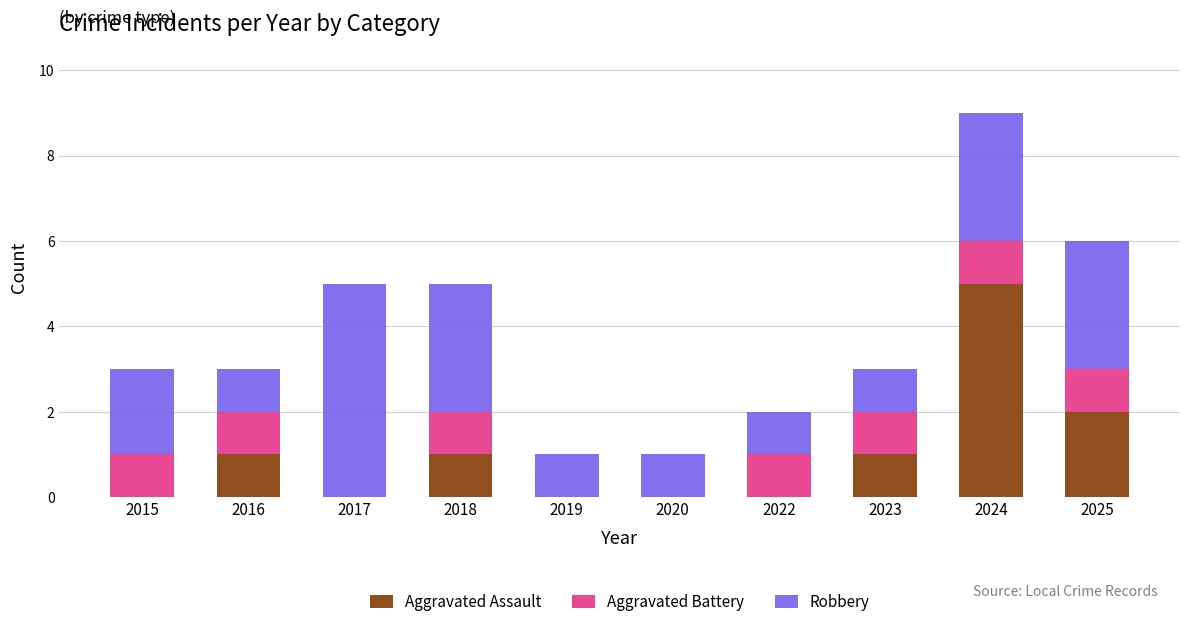

Are the bars grouped side by side (vs. stacked)?

No